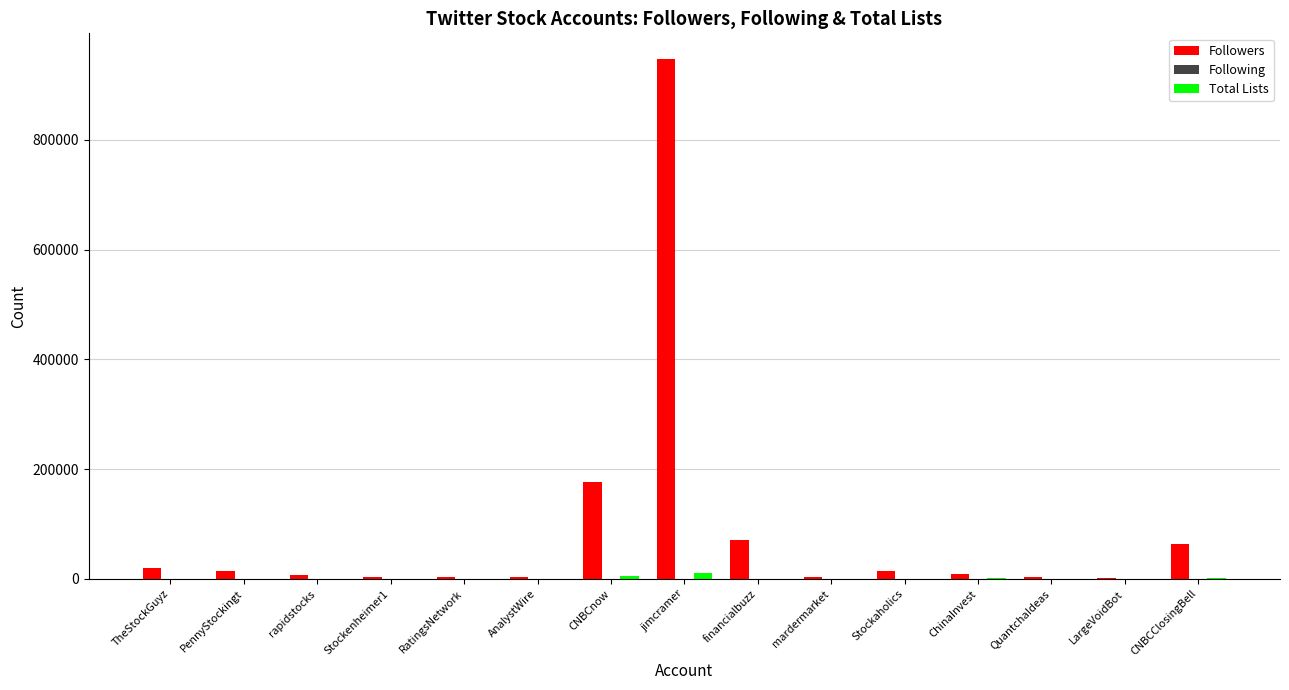

How many groups of bars are there?

15